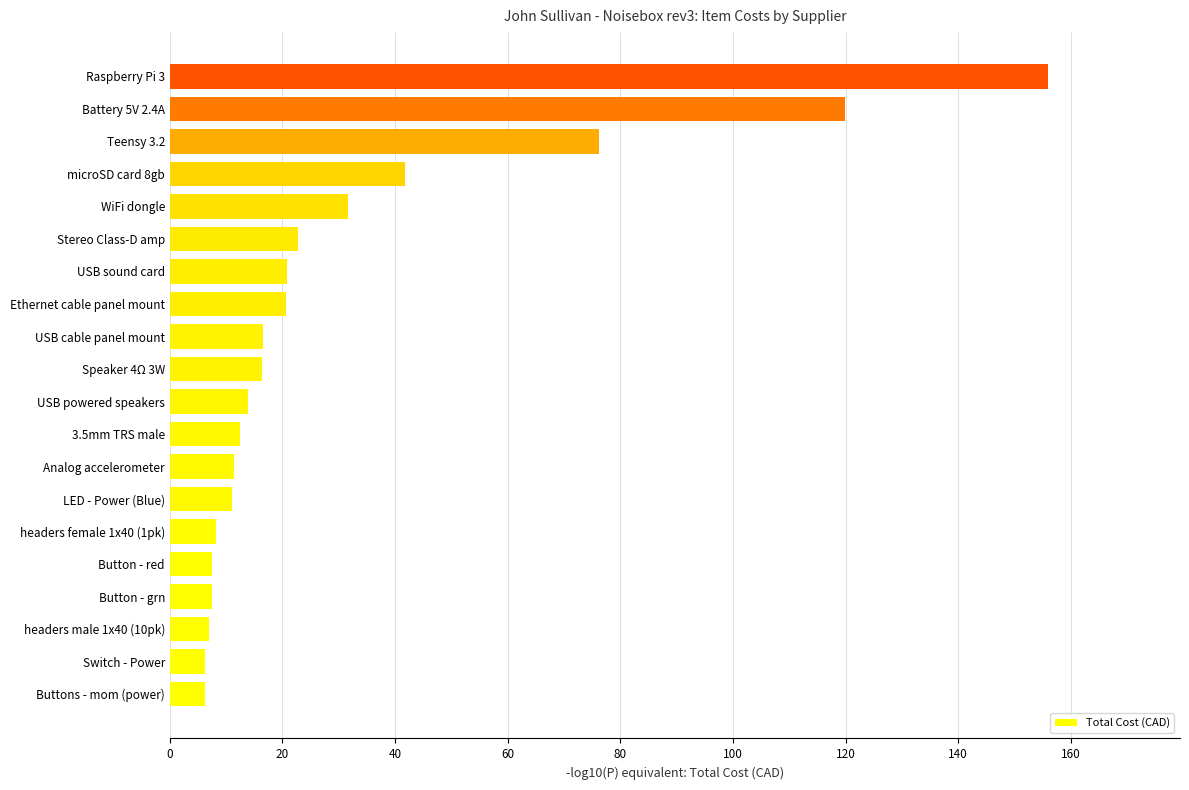

Where is the data nearest to the value 81?

Teensy 3.2